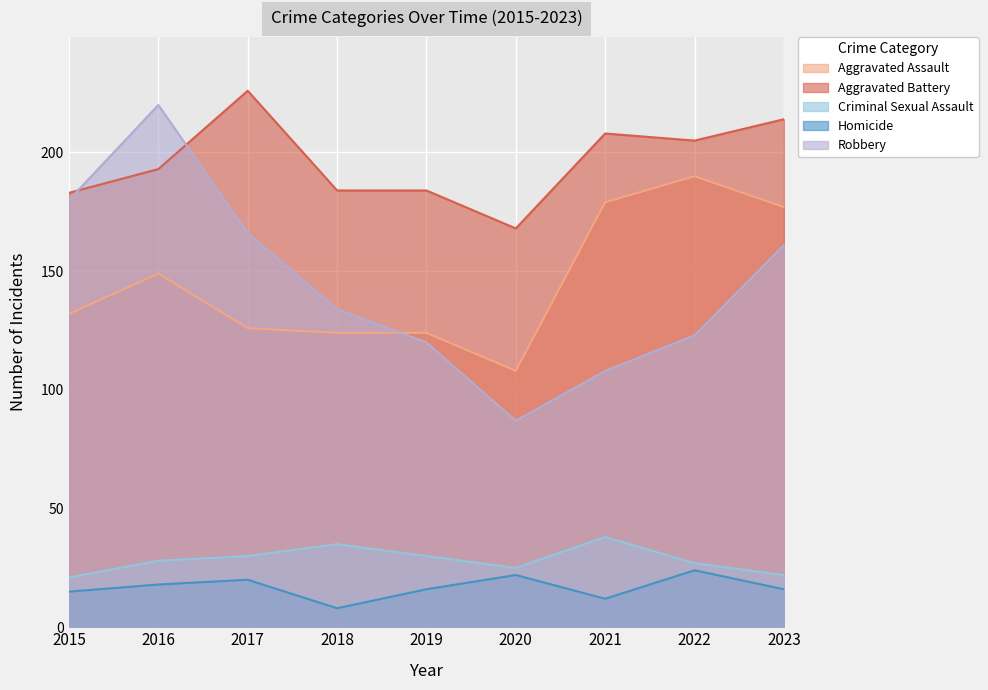

Reading left to right, extract all data points from this chart.

Aggravated Assault: 2015=132	2016=149	2017=126	2018=124	2019=124	2020=108	2021=179	2022=190	2023=177
Aggravated Battery: 2015=183	2016=193	2017=226	2018=184	2019=184	2020=168	2021=208	2022=205	2023=214
Criminal Sexual Assault: 2015=21	2016=28	2017=30	2018=35	2019=30	2020=25	2021=38	2022=27	2023=22
Homicide: 2015=15	2016=18	2017=20	2018=8	2019=16	2020=22	2021=12	2022=24	2023=16
Robbery: 2015=180	2016=220	2017=166	2018=134	2019=120	2020=87	2021=108	2022=123	2023=161